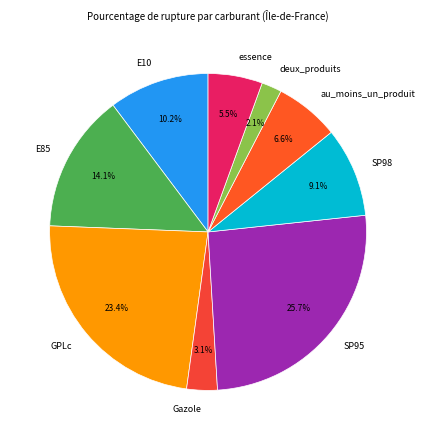

Is it true that SP98 is 9% of the pie?

True